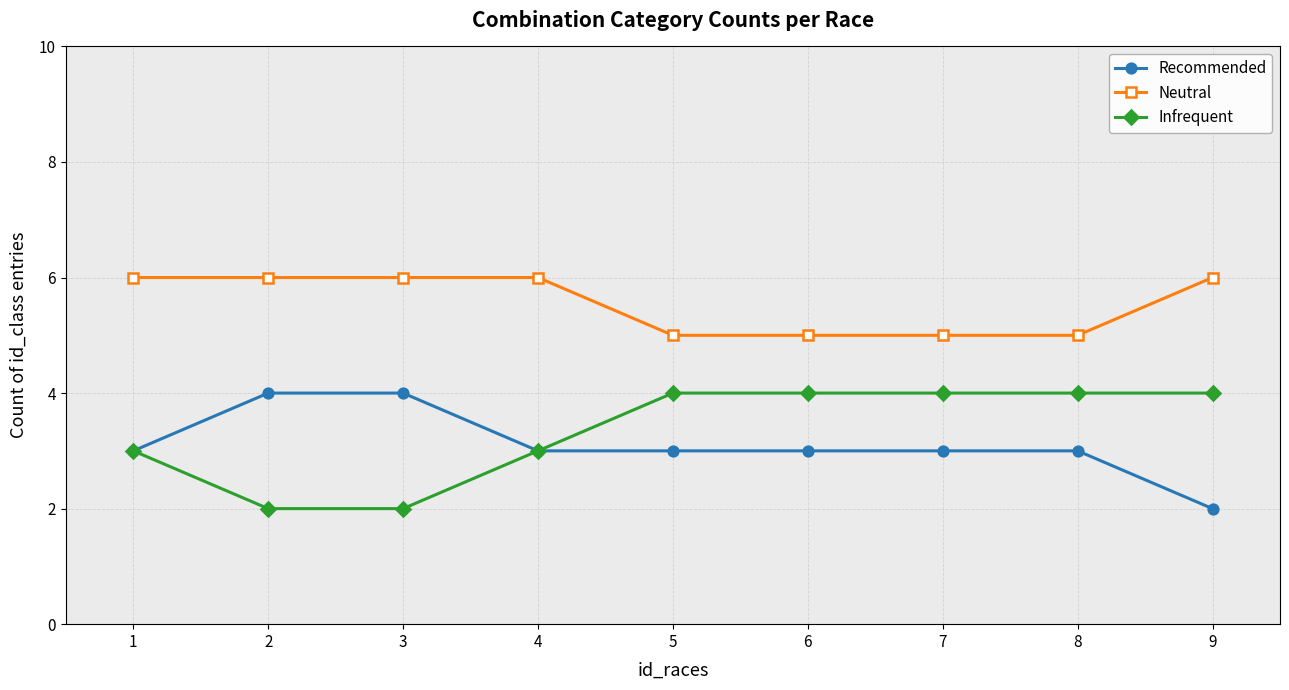

The value of Infrequent at 4 is 5. True or false?

False